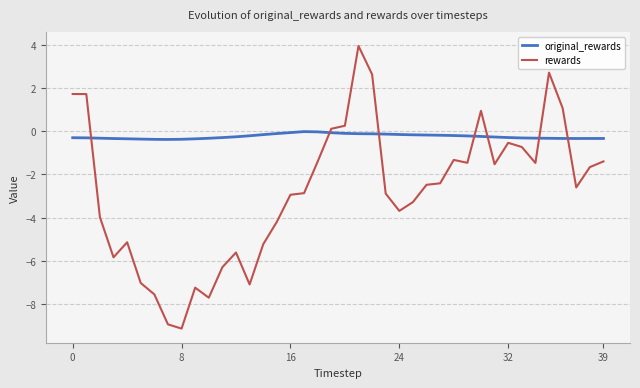

What is the difference between the maximum and minimum values in the original_rewards series?

0.4